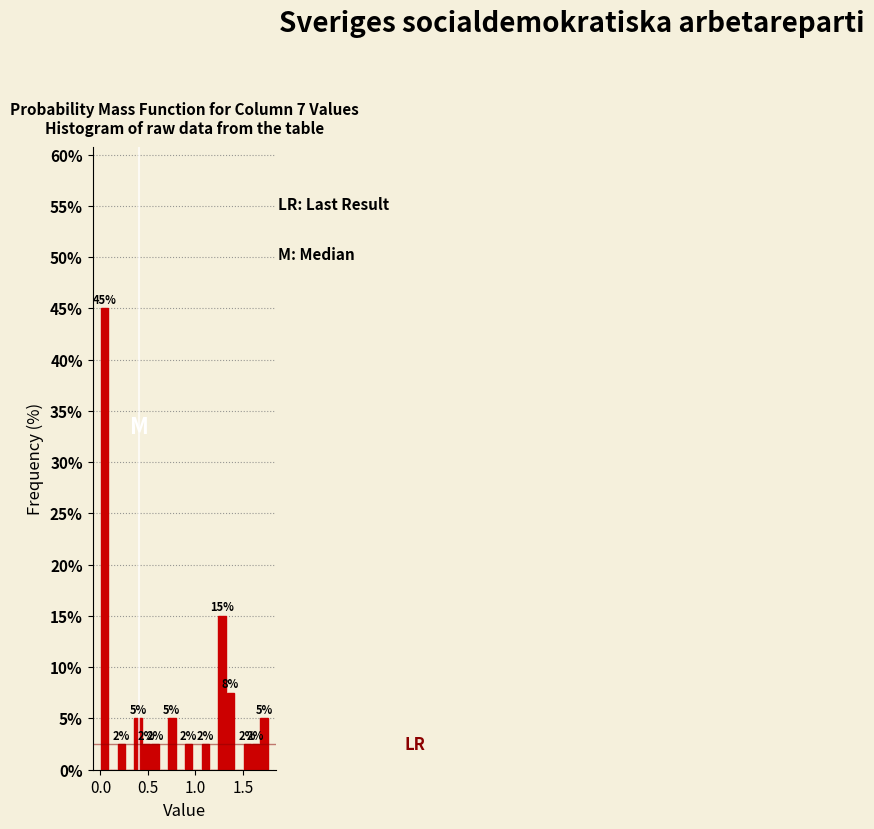

Around what value on the x-axis is the tallest bar? Give the approximate position of its centre, as read against the axis.

0.05